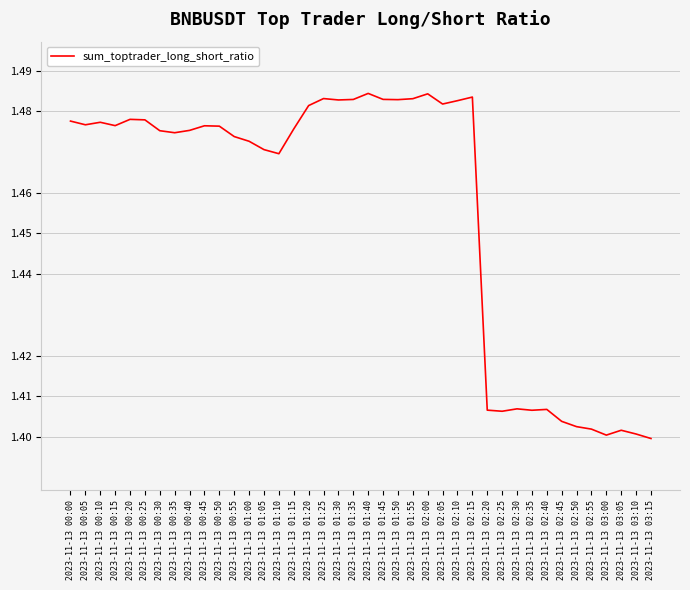

What position from the right is 2023-11-13 02:40?

8